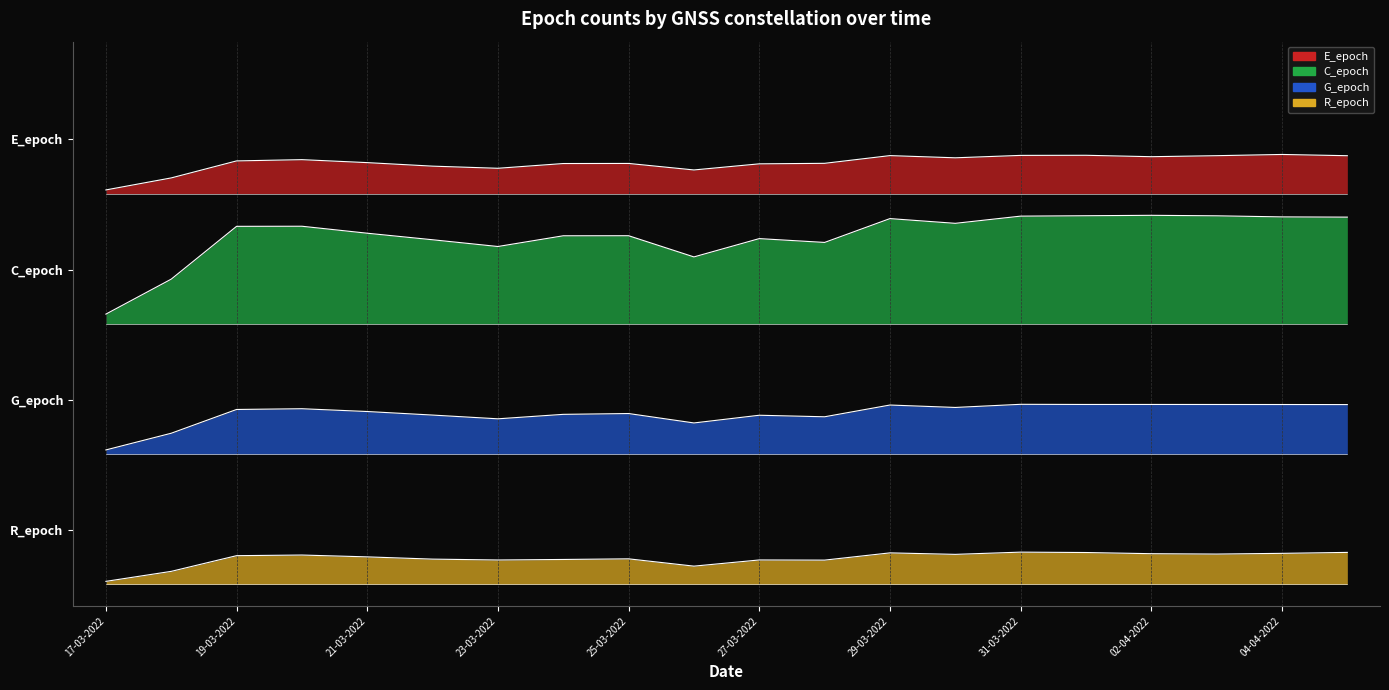

What are all the series names shown in the legend?

E_epoch, C_epoch, G_epoch, R_epoch